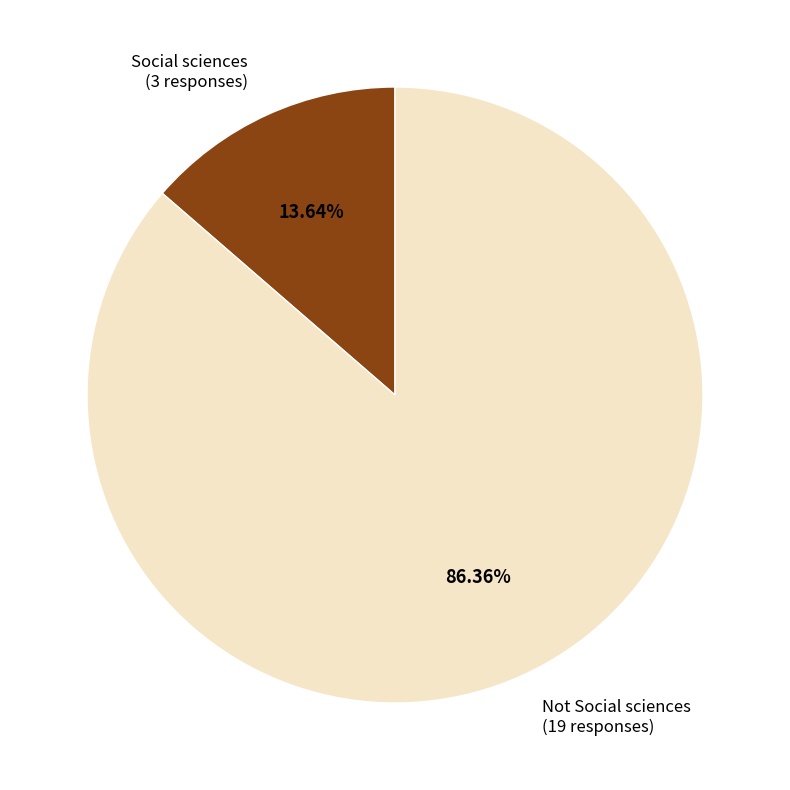

Does any single category account for the majority?

Yes